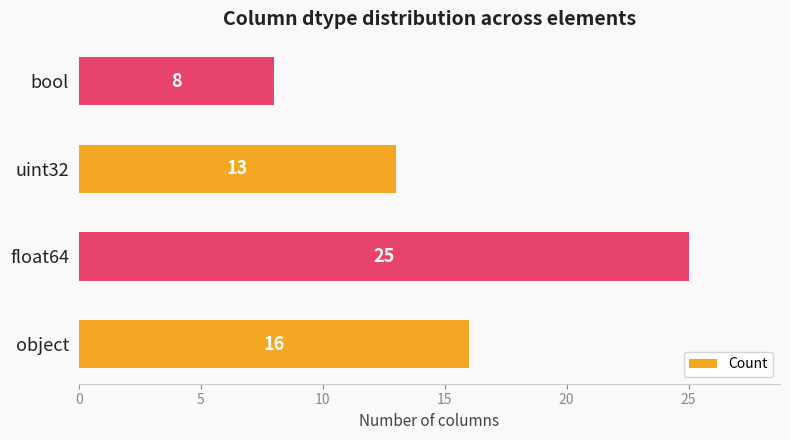

What is the difference between the maximum and minimum values?

17